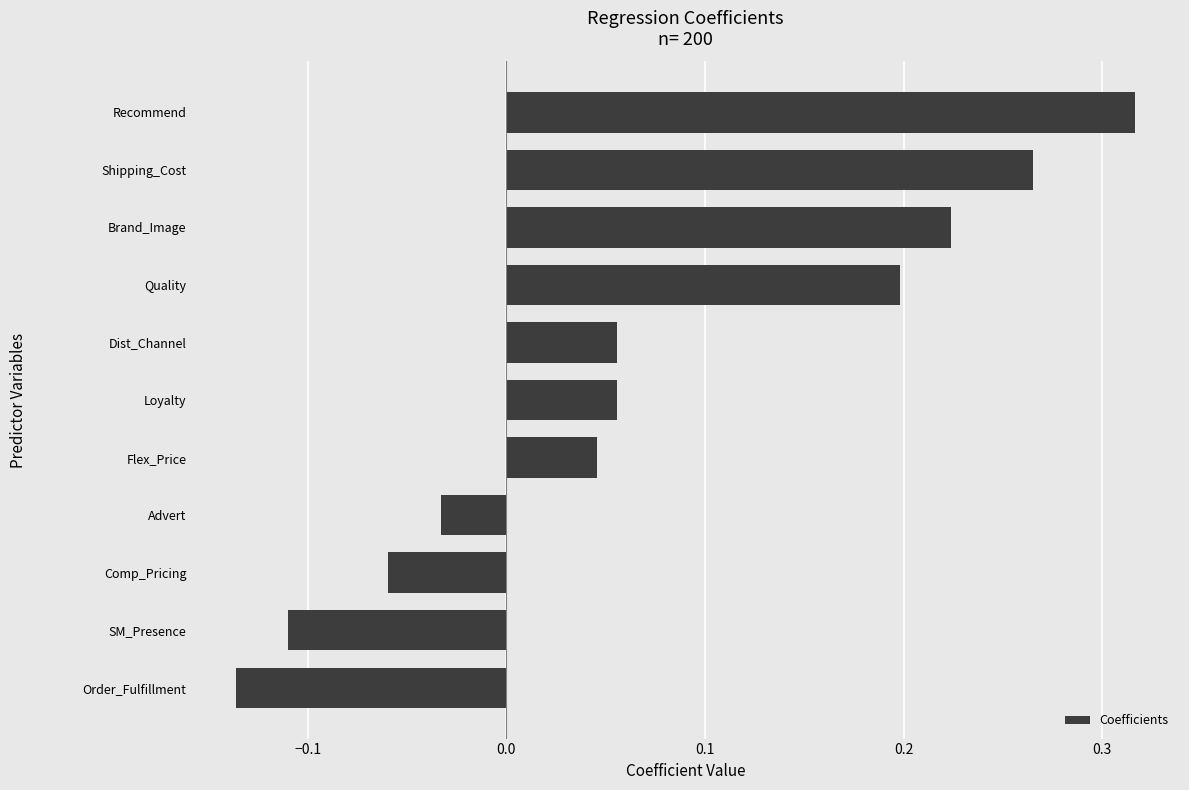

Which label corresponds to the smallest value in the chart?

Order_Fulfillment